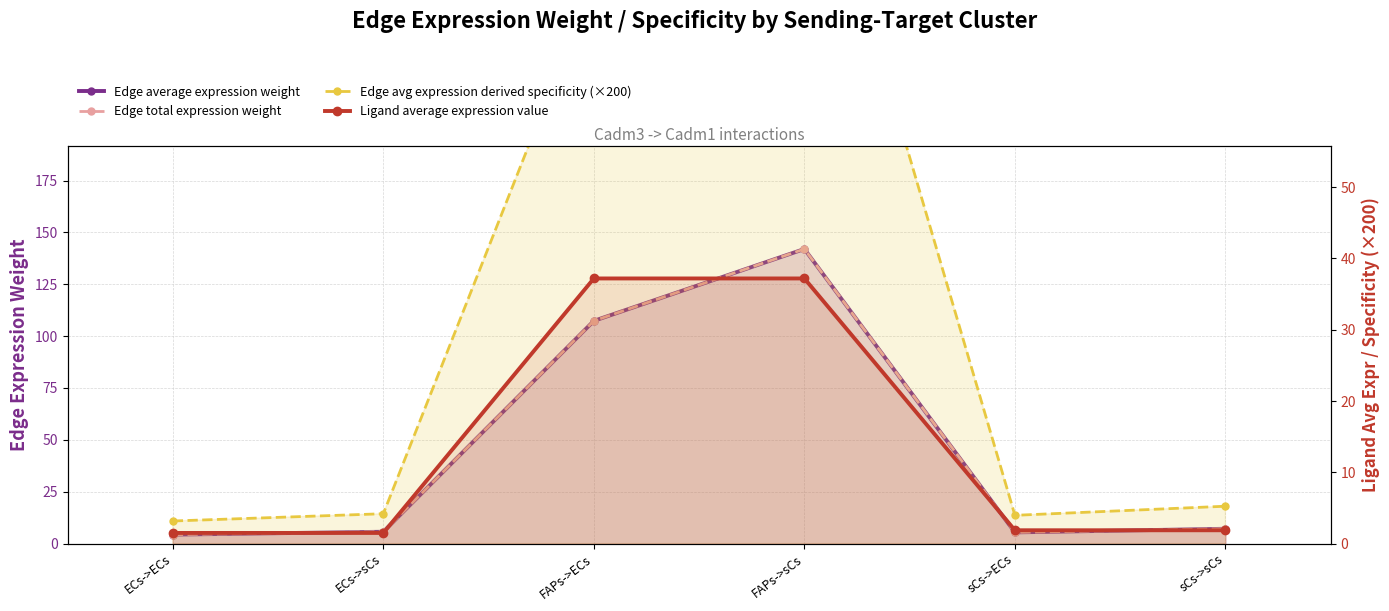

Where is the first local maximum for Edge average expression weight?

FAPs->sCs